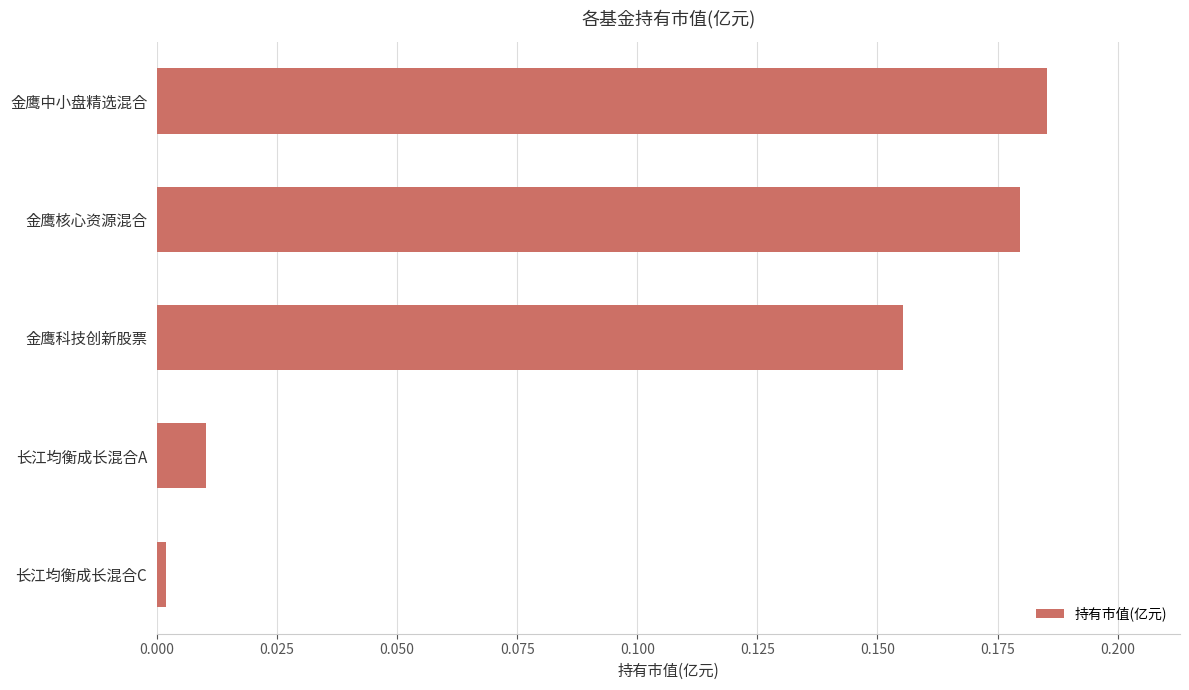

Where is the data nearest to the value 0?

长江均衡成长混合C